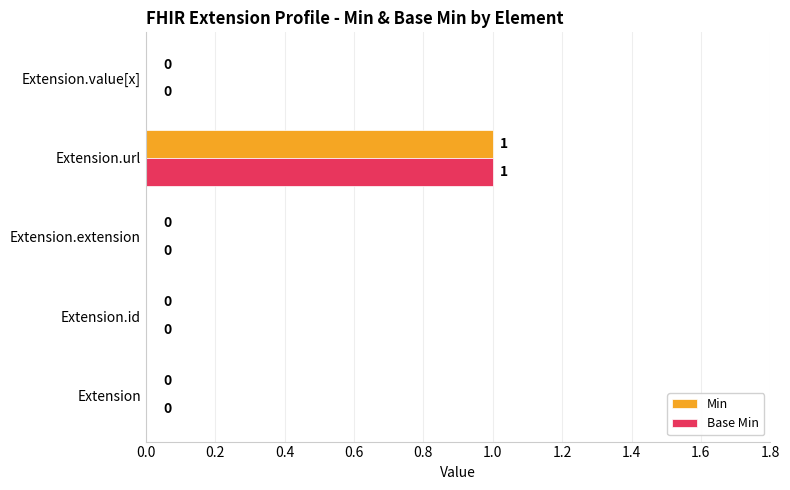

What is the maximum value for Base Min?

1